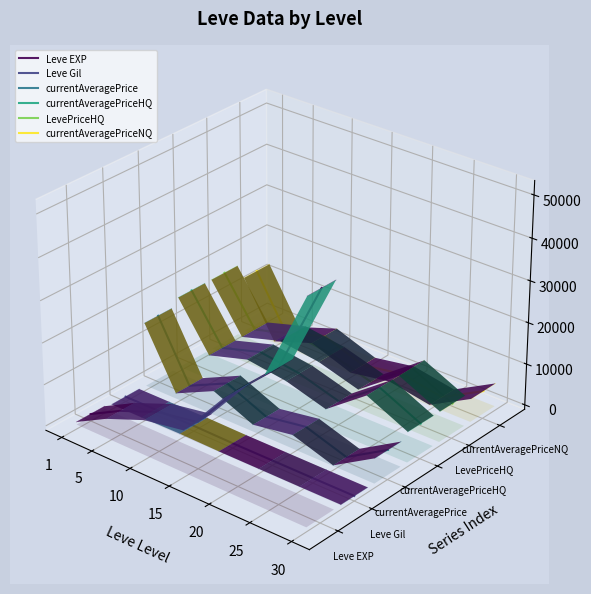

How many interior local peaks does the currentAveragePriceHQ series have?

1